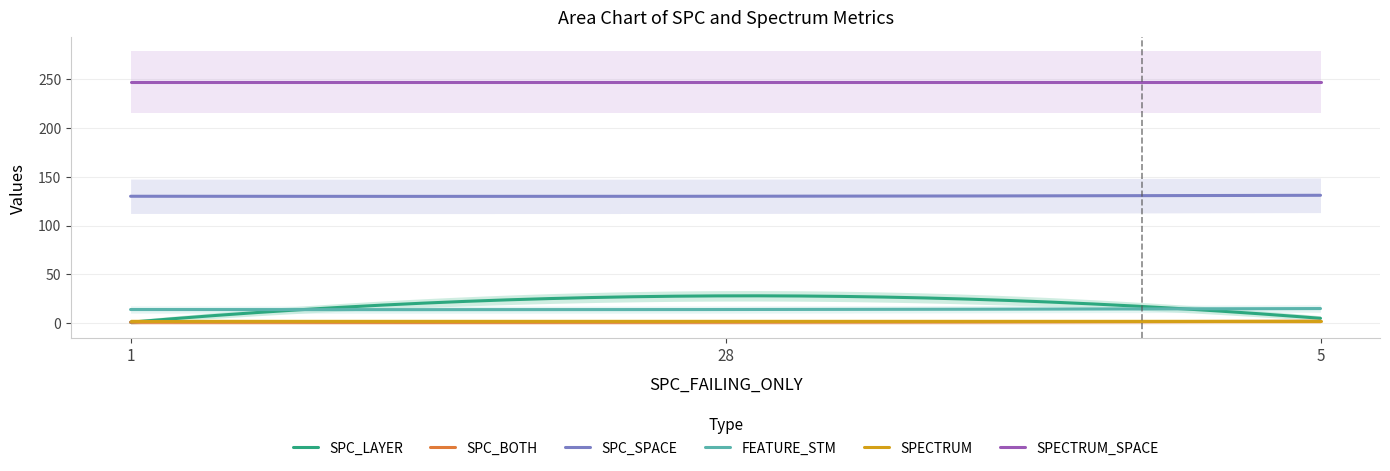

What is the maximum value for SPECTRUM_SPACE?

247.0